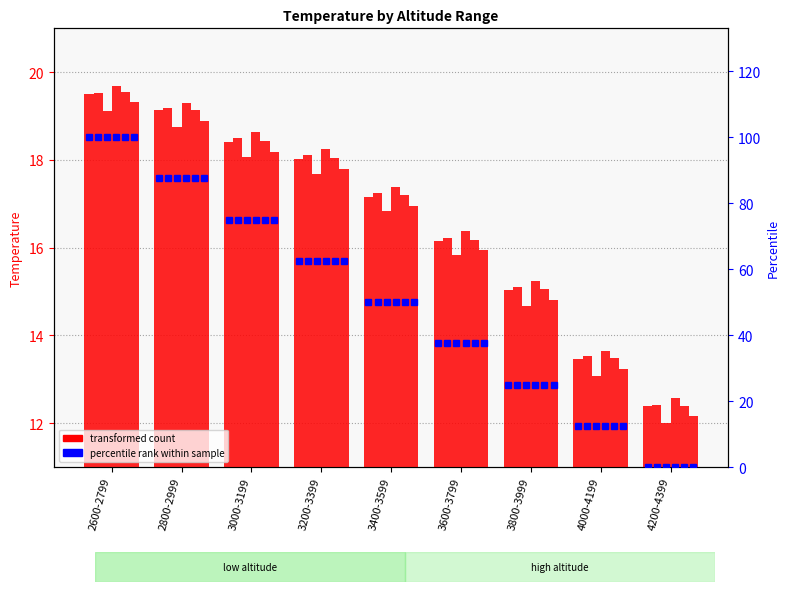

What is the label of the 2nd bar from the right?

4000-4199